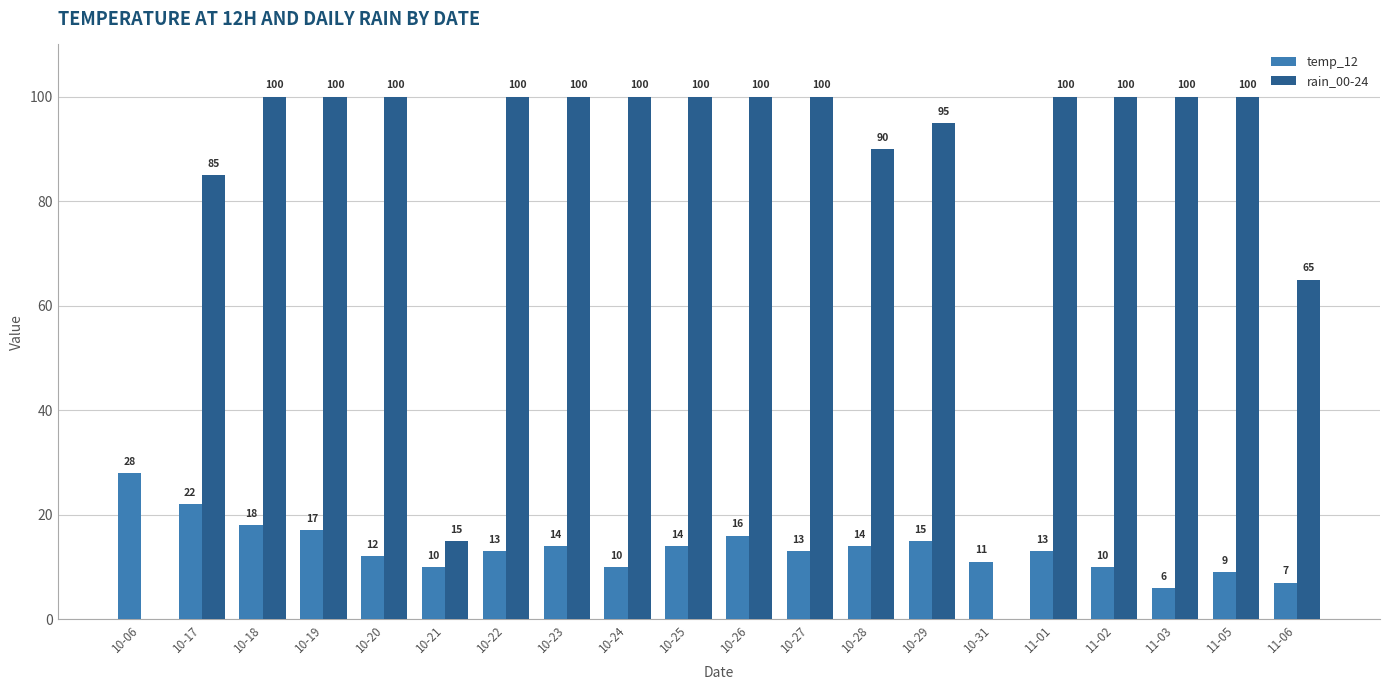

What are all the series names shown in the legend?

temp_12, rain_00-24